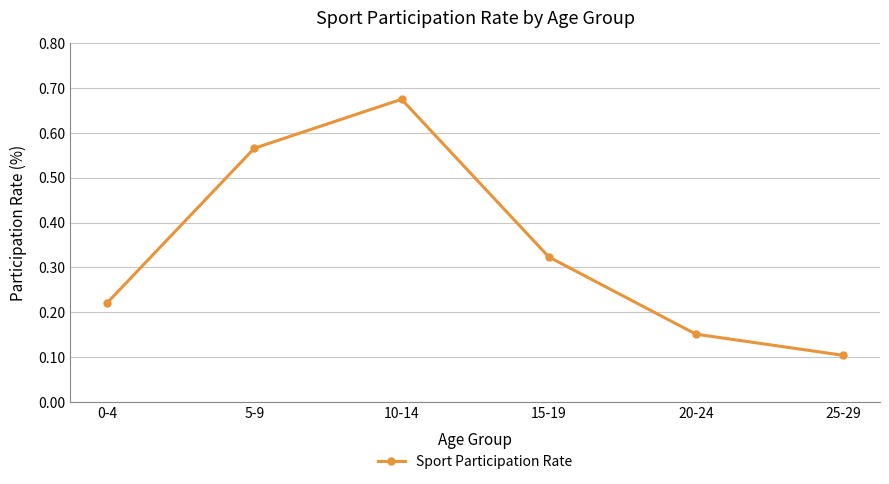

What is the sum of the values at 15-19 and 10-14?

1.0